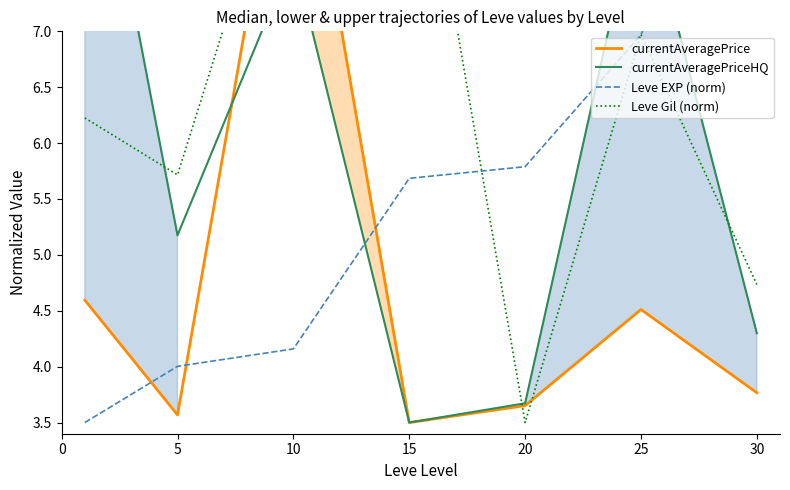

What are all the series names shown in the legend?

currentAveragePrice, currentAveragePriceHQ, Leve EXP (norm), Leve Gil (norm)